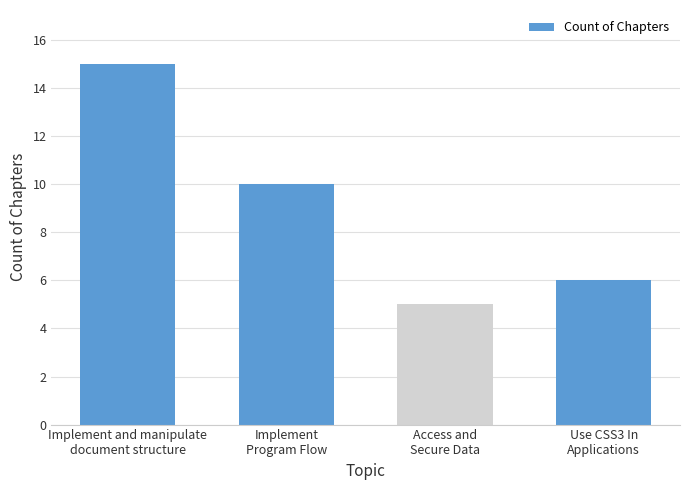

Which has a higher value, Implement and manipulate
document structure or Use CSS3 In
Applications?

Implement and manipulate
document structure